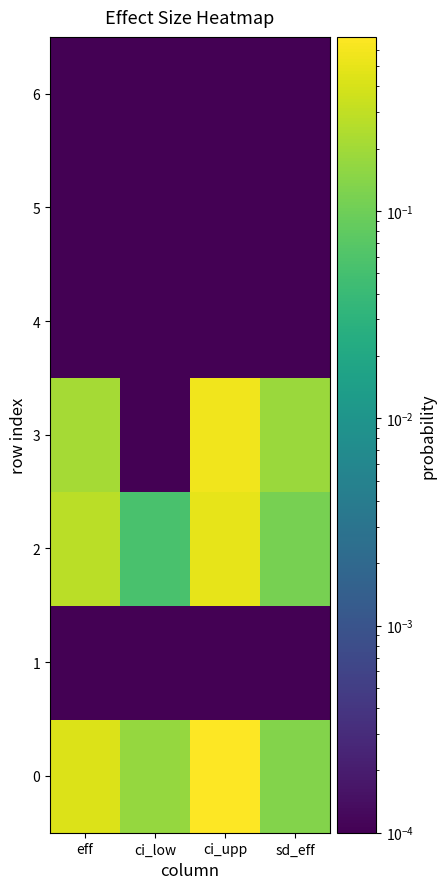

At which category does the chart reach its peak across all series?

ci_upp